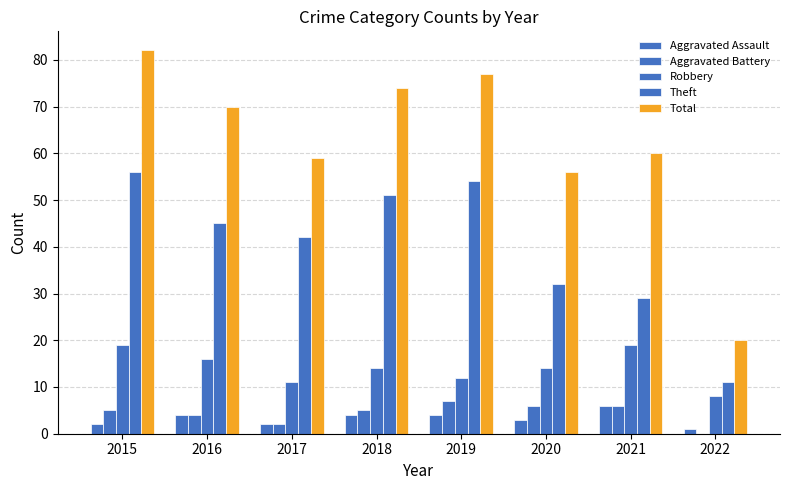

What is the average value of the Total series?

62